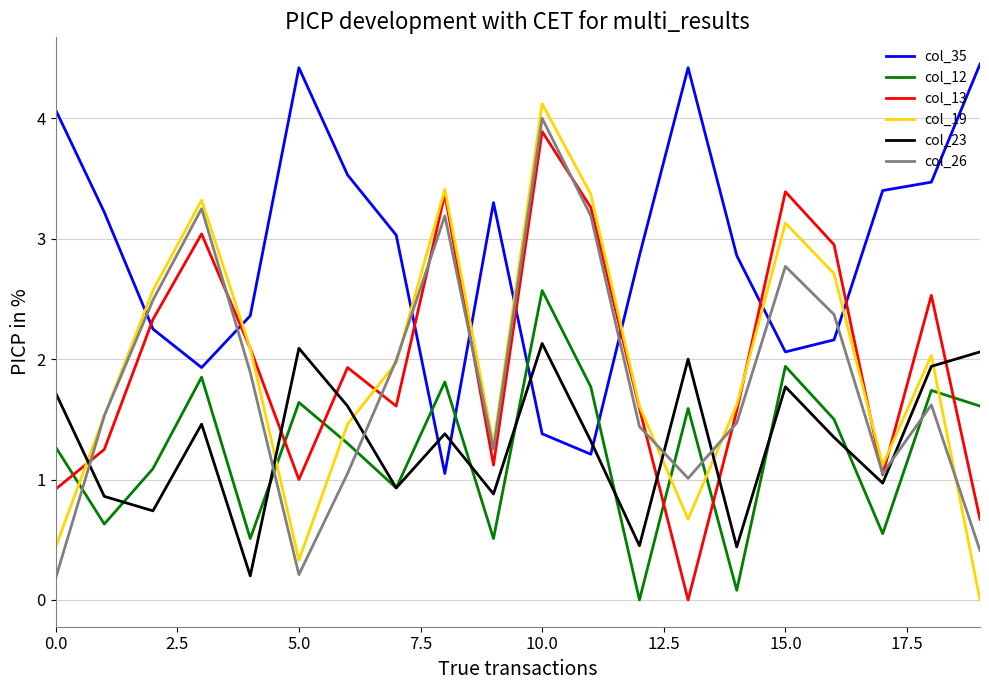

Which series has the largest total across all categories?

col_35